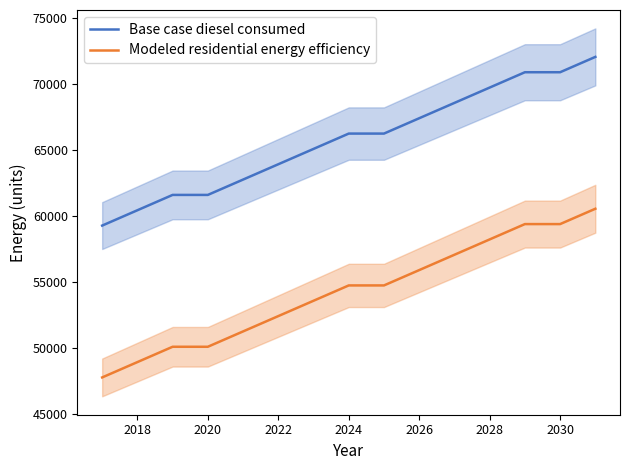

What is the average value of the Modeled residential energy efficiency series?

54244.2